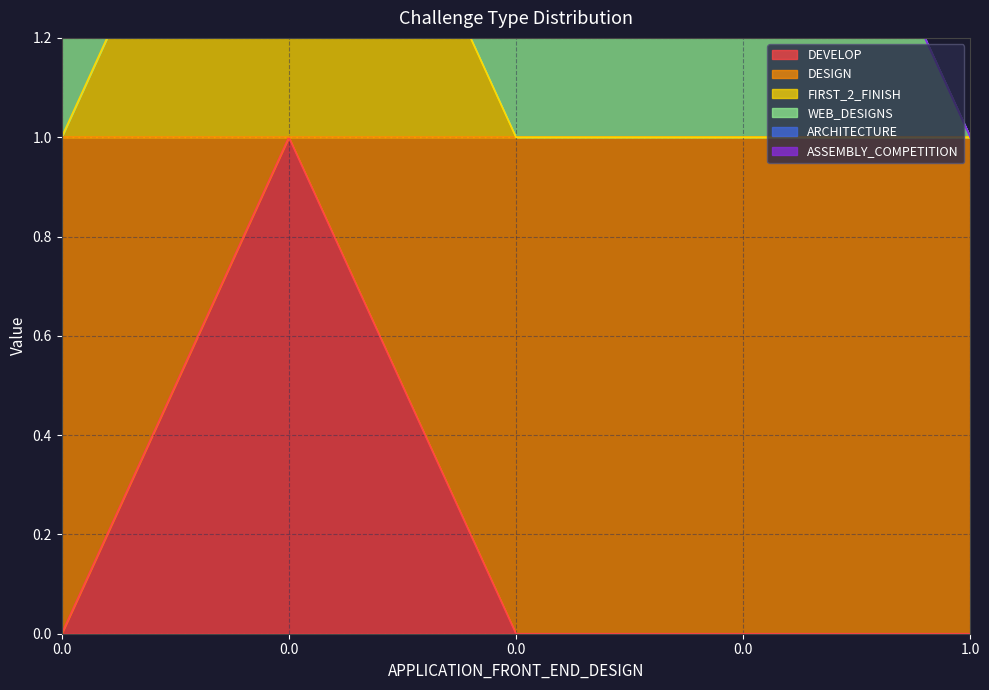

Reading left to right, what are all the values shown in this chart?

DEVELOP: 0	1	0	0	0
DESIGN: 1	0	1	1	1
FIRST_2_FINISH: 0	1	0	0	0
WEB_DESIGNS: 1	0	1	1	0
ARCHITECTURE: 0	0	0	0	0
ASSEMBLY_COMPETITION: 0	0	0	0	0